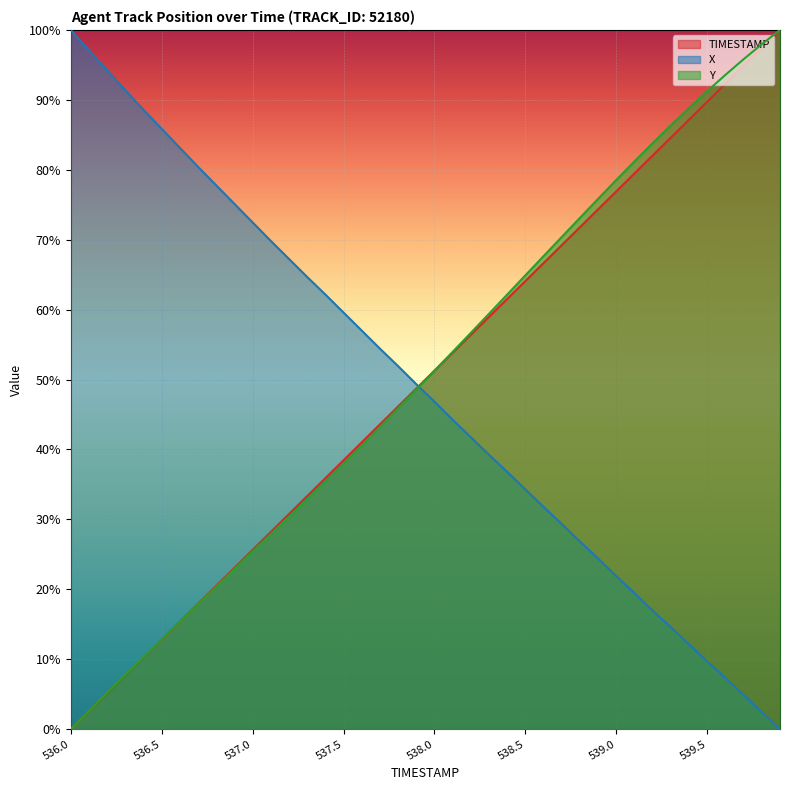

What are all the series names shown in the legend?

TIMESTAMP, X, Y